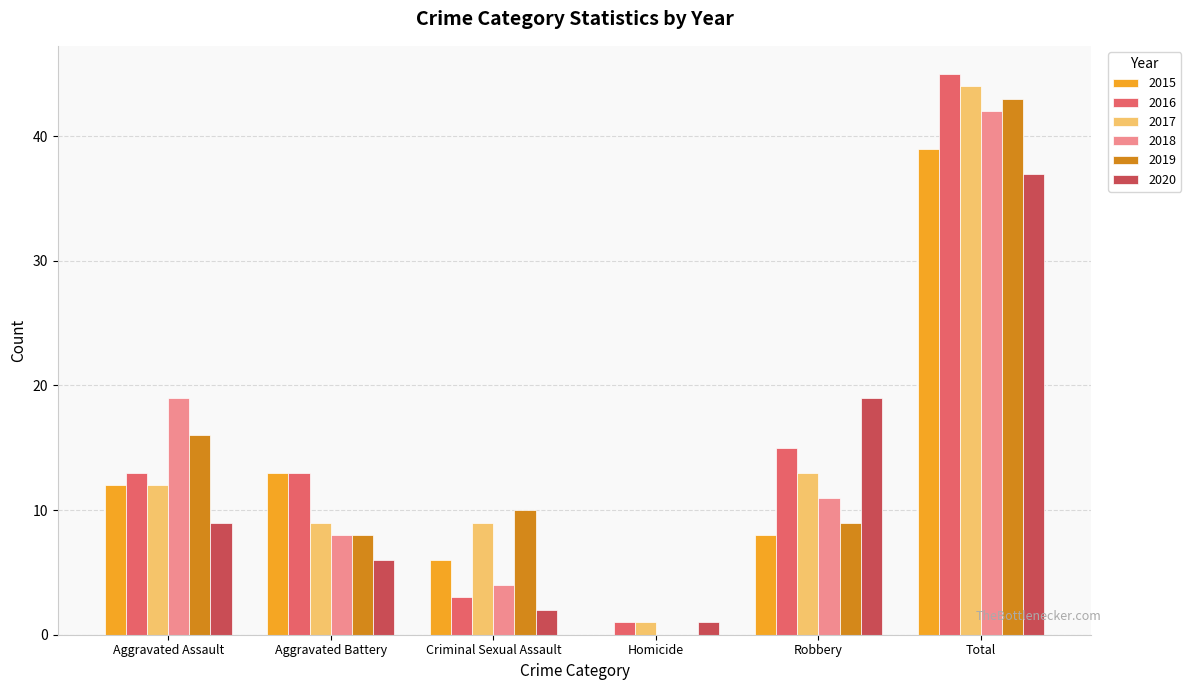

Reading left to right, extract all data points from this chart.

2015: Aggravated Assault=12	Aggravated Battery=13	Criminal Sexual Assault=6	Homicide=0	Robbery=8	Total=39
2016: Aggravated Assault=13	Aggravated Battery=13	Criminal Sexual Assault=3	Homicide=1	Robbery=15	Total=45
2017: Aggravated Assault=12	Aggravated Battery=9	Criminal Sexual Assault=9	Homicide=1	Robbery=13	Total=44
2018: Aggravated Assault=19	Aggravated Battery=8	Criminal Sexual Assault=4	Homicide=0	Robbery=11	Total=42
2019: Aggravated Assault=16	Aggravated Battery=8	Criminal Sexual Assault=10	Homicide=0	Robbery=9	Total=43
2020: Aggravated Assault=9	Aggravated Battery=6	Criminal Sexual Assault=2	Homicide=1	Robbery=19	Total=37